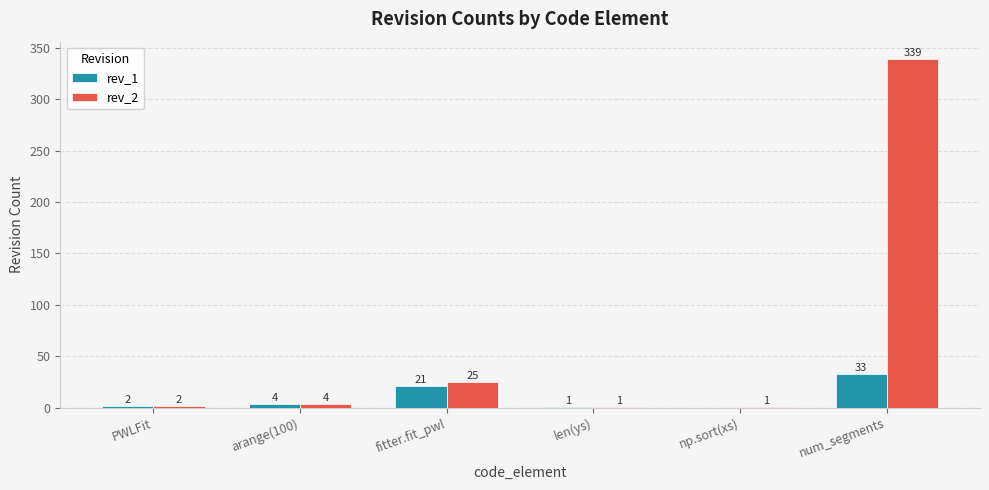

The rev_1 series shows 2 at PWLFit. True or false?

True